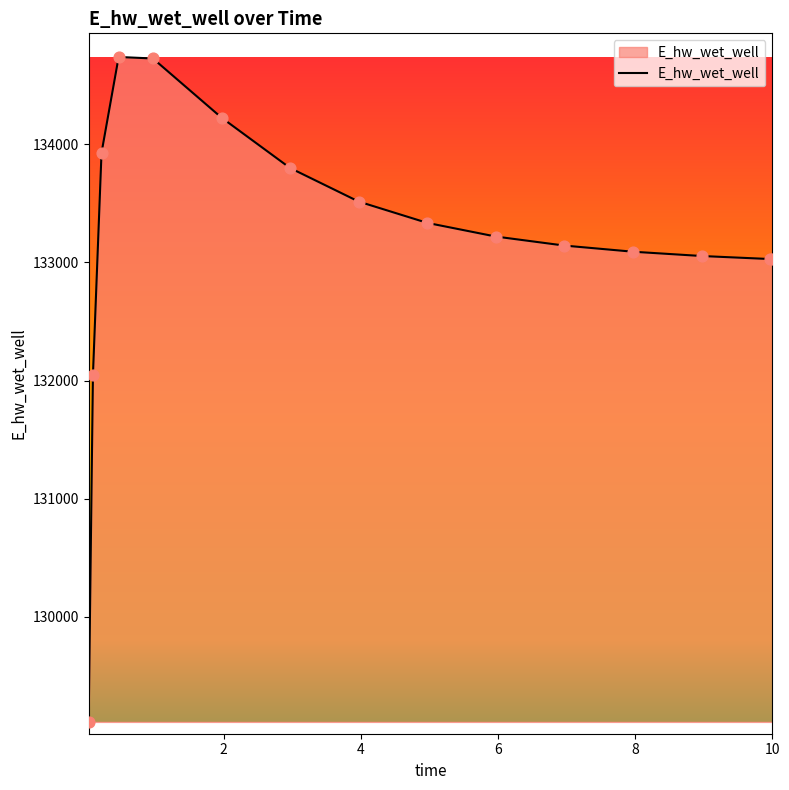

What is the smallest value displayed?

129111.3